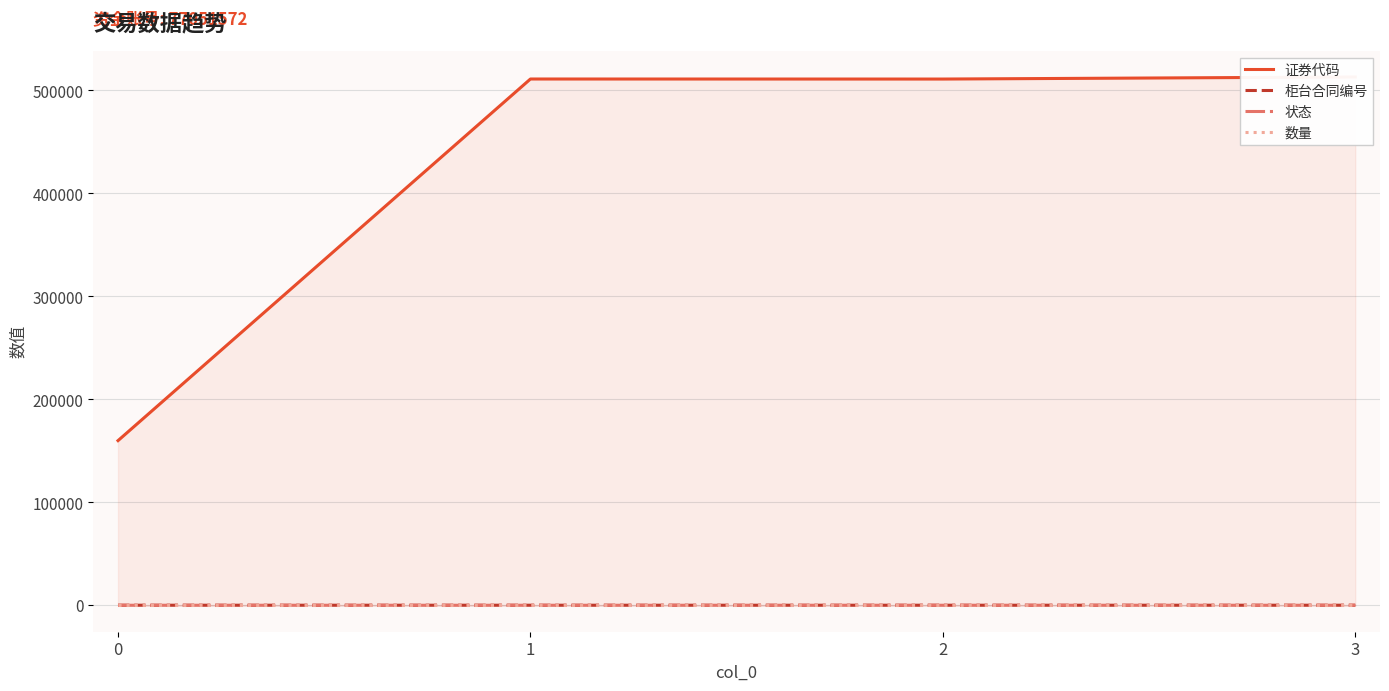

True or false: 柜台合同编号 and 数量 intersect in this chart.

False